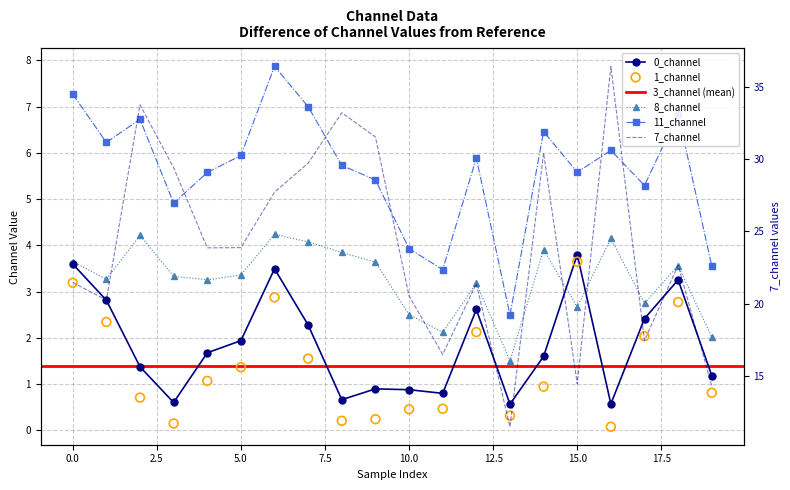

Which series reaches the minimum Y coordinate?

1_channel